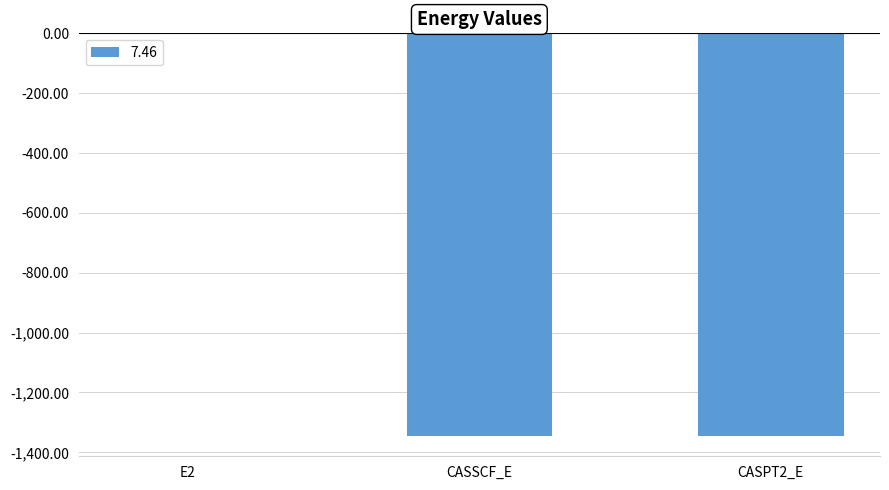

What is the sum of the values at CASPT2_E and CASSCF_E?

-2691.3